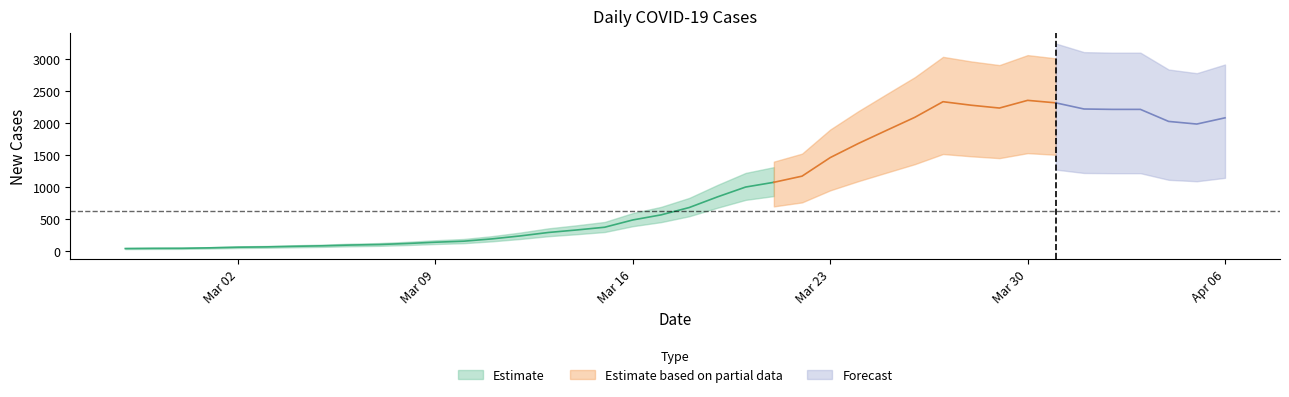

Reading left to right, transcribe all the data shown in this chart.

2020-02-27=41	2020-02-28=44	2020-02-29=45	2020-03-01=52	2020-03-02=62	2020-03-03=67	2020-03-04=76	2020-03-05=84	2020-03-06=96	2020-03-07=104	2020-03-08=120	2020-03-09=140	2020-03-10=156	2020-03-11=192	2020-03-12=238	2020-03-13=292	2020-03-14=331	2020-03-15=374	2020-03-16=488	2020-03-17=567	2020-03-18=682	2020-03-19=848	2020-03-20=1002	2020-03-21=1076	2020-03-22=1172	2020-03-23=1462	2020-03-24=1683	2020-03-25=1888	2020-03-26=2091	2020-03-27=2335	2020-03-28=2280	2020-03-29=2236	2020-03-30=2356	2020-03-31=2317	2020-04-01=2221	2020-04-02=2215	2020-04-03=2215	2020-04-04=2027	2020-04-05=1986	2020-04-06=2083